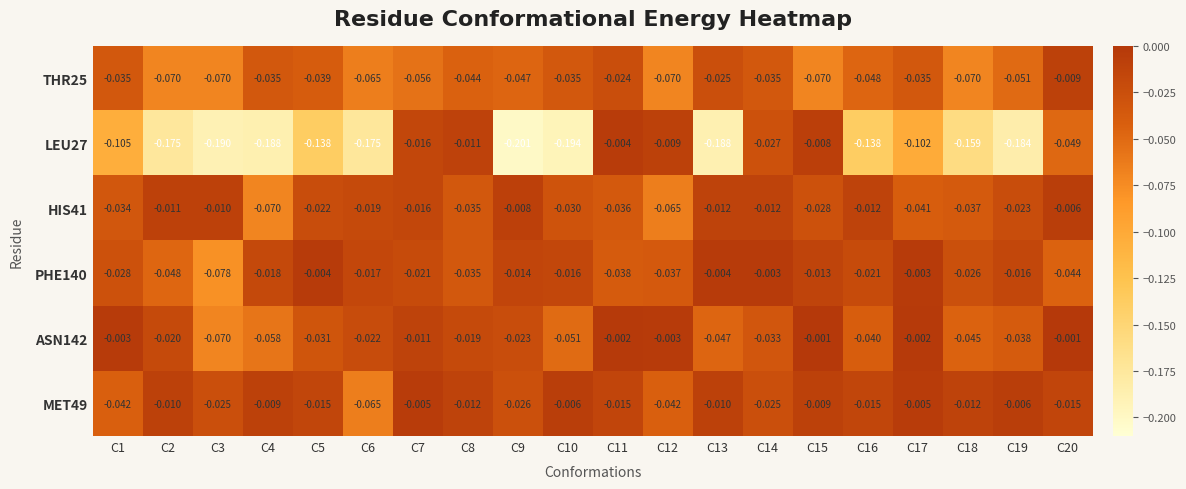

Is the value of PHE140 at C3 greater than the value of THR25 at C14?

No